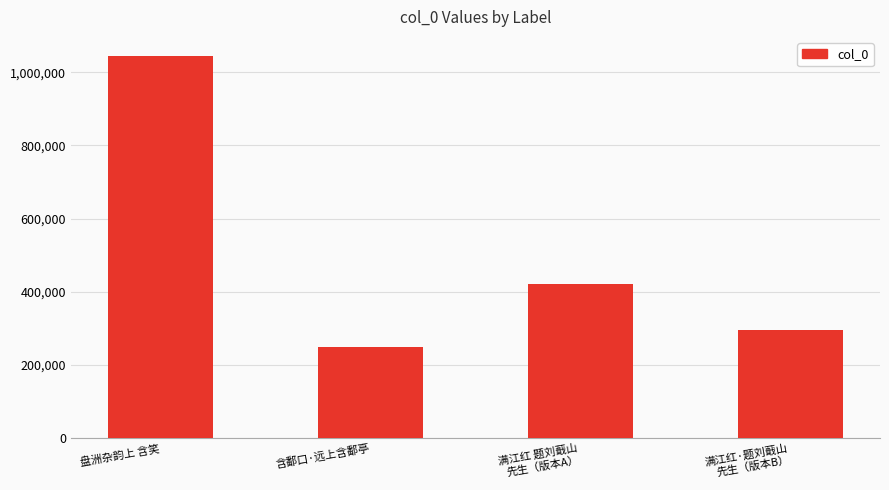

How many values are below 420609?

2